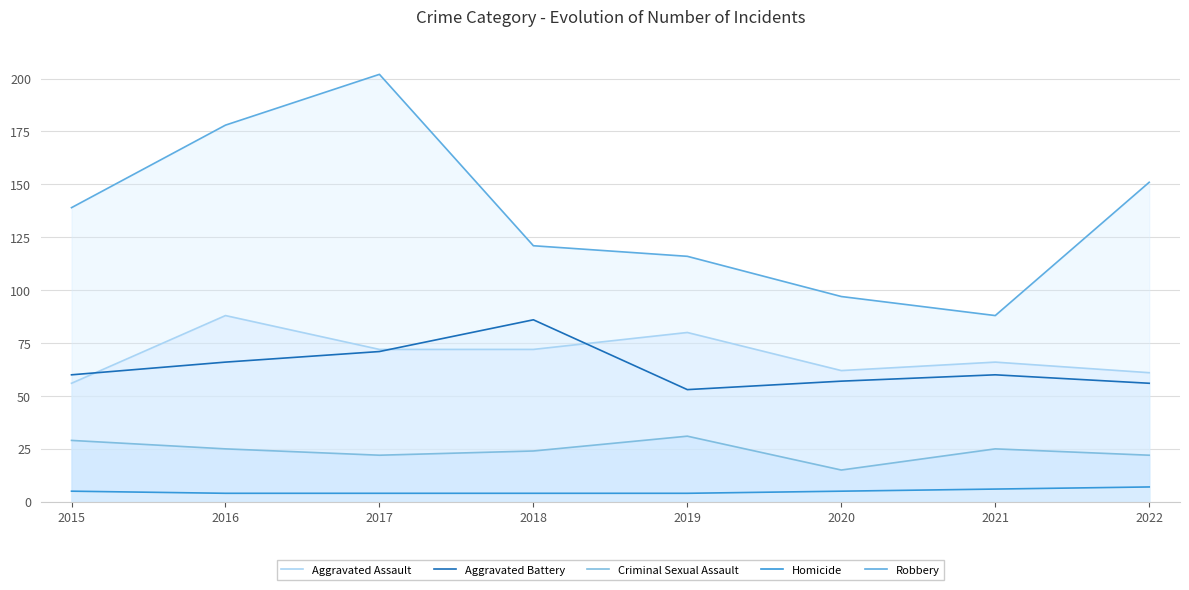

What is the approximate value of Aggravated Assault at 2020?

62